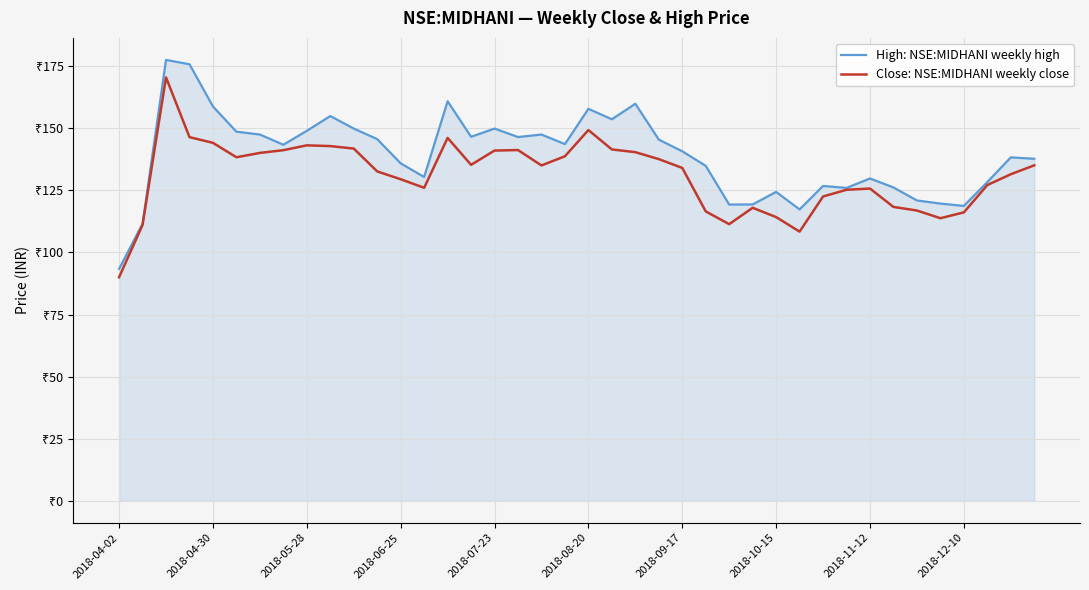

In High: NSE:MIDHANI weekly high, how many points are higher than both neighbors (excluding endpoints)?

11